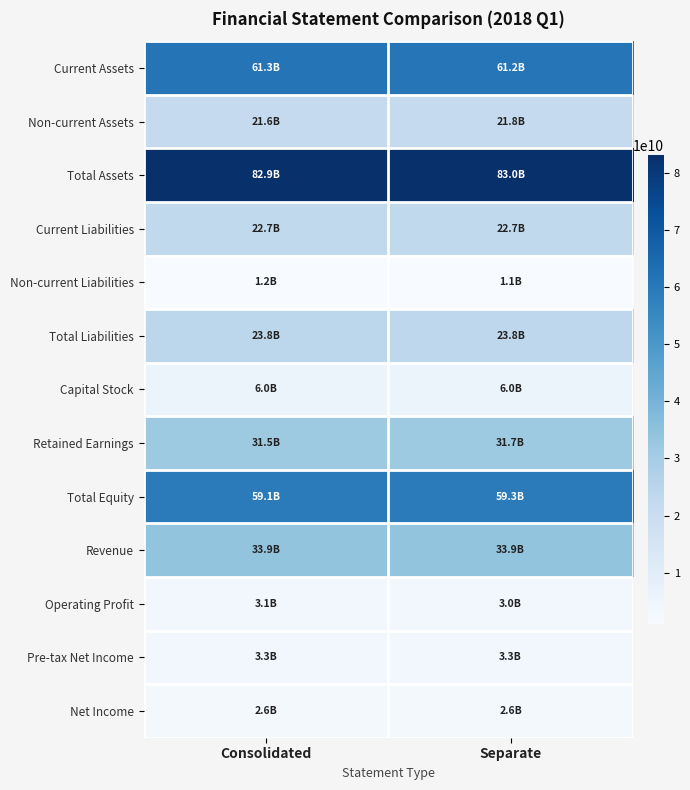

List the series in order of their peak value, highest first.

Total Assets, Current Assets, Total Equity, Revenue, Retained Earnings, Total Liabilities, Current Liabilities, Non-current Assets, Capital Stock, Pre-tax Net Income, Operating Profit, Net Income, Non-current Liabilities